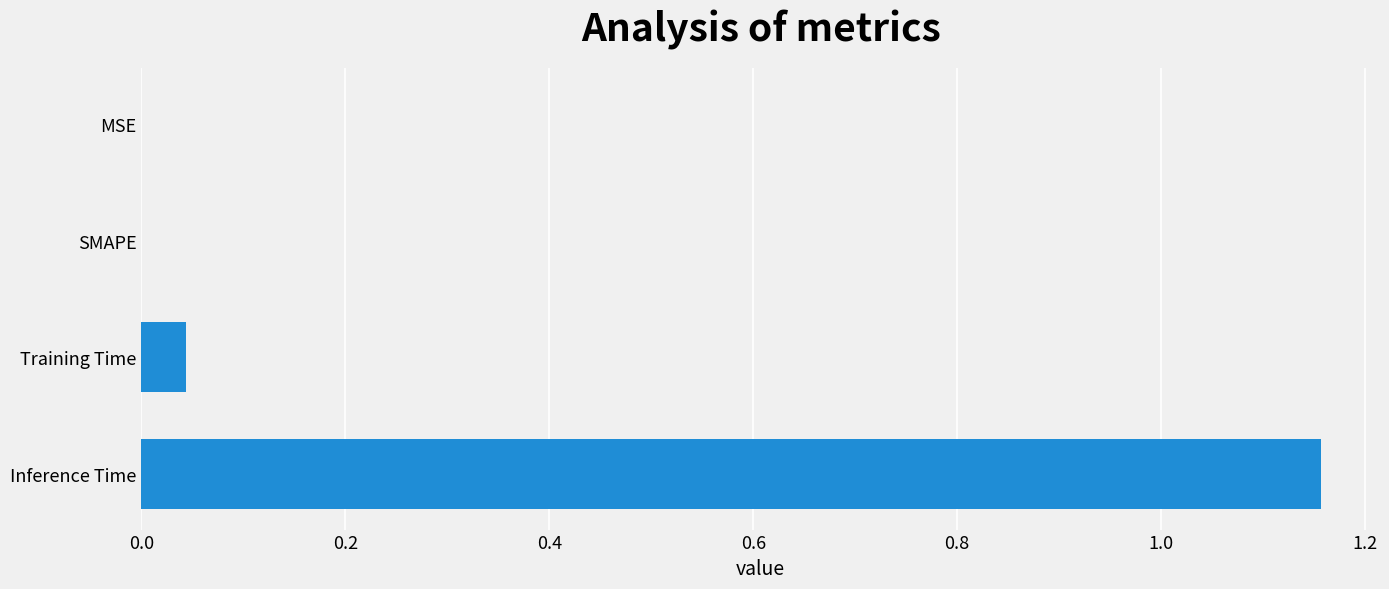

The value at MSE is 0.0. True or false?

True